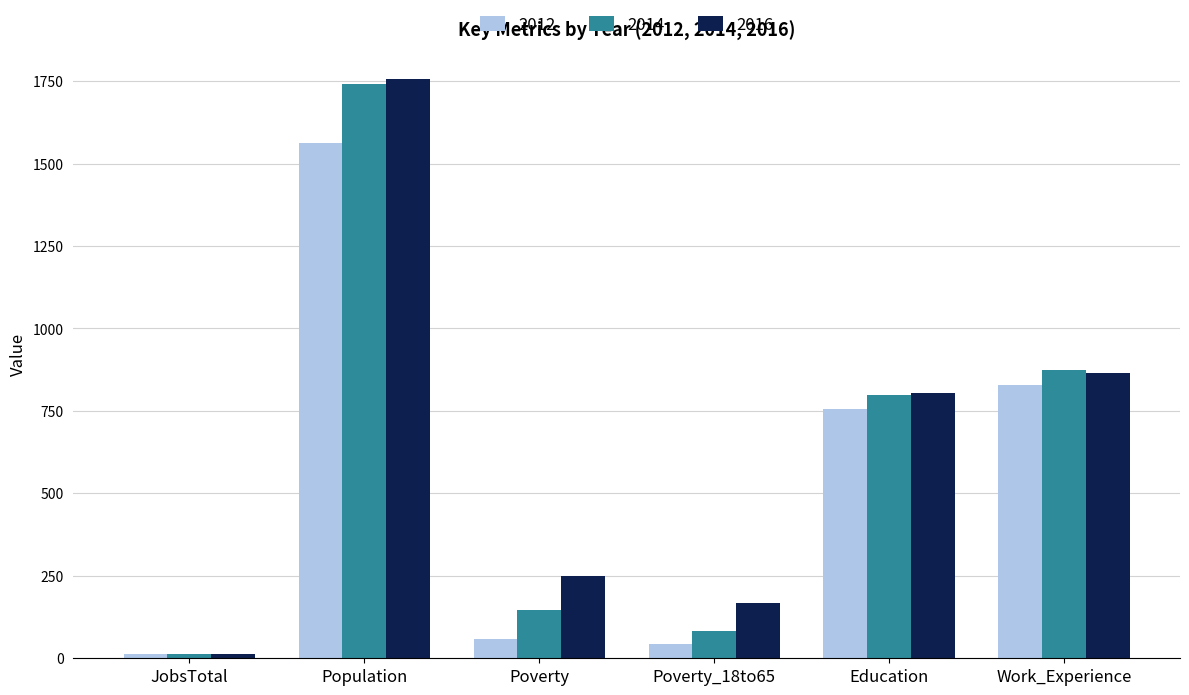

Reading left to right, transcribe all the data shown in this chart.

2012: JobsTotal=13	Population=1561	Poverty=57	Poverty_18to65=42	Education=757	Work_Experience=829
2014: JobsTotal=12	Population=1740	Poverty=145	Poverty_18to65=82	Education=797	Work_Experience=875
2016: JobsTotal=14	Population=1757	Poverty=249	Poverty_18to65=169	Education=805	Work_Experience=866